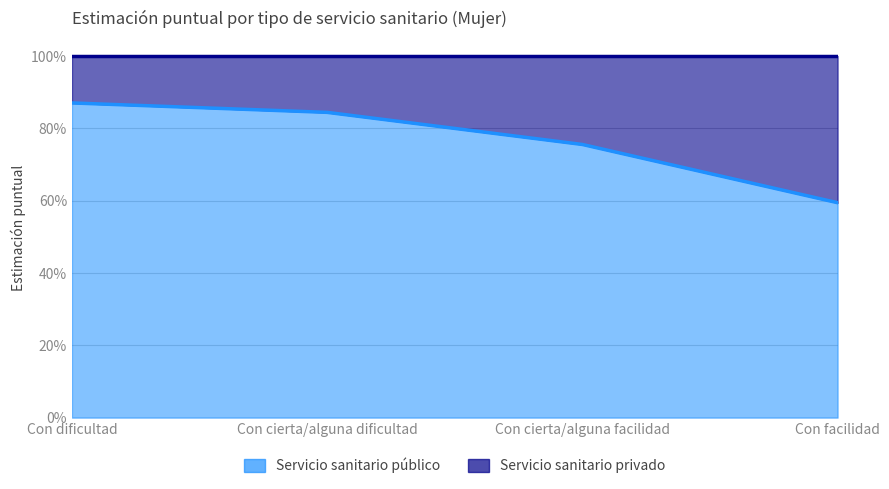

Which category has the lowest value across all series?

Con facilidad